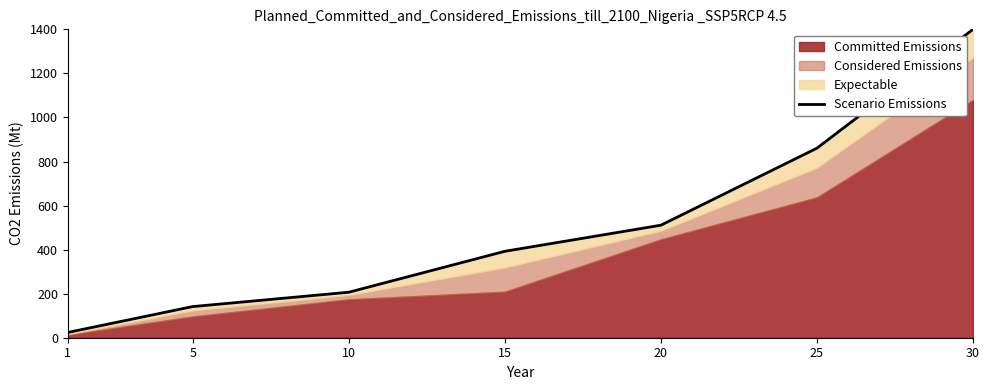

Which label corresponds to the largest value in the chart?

30